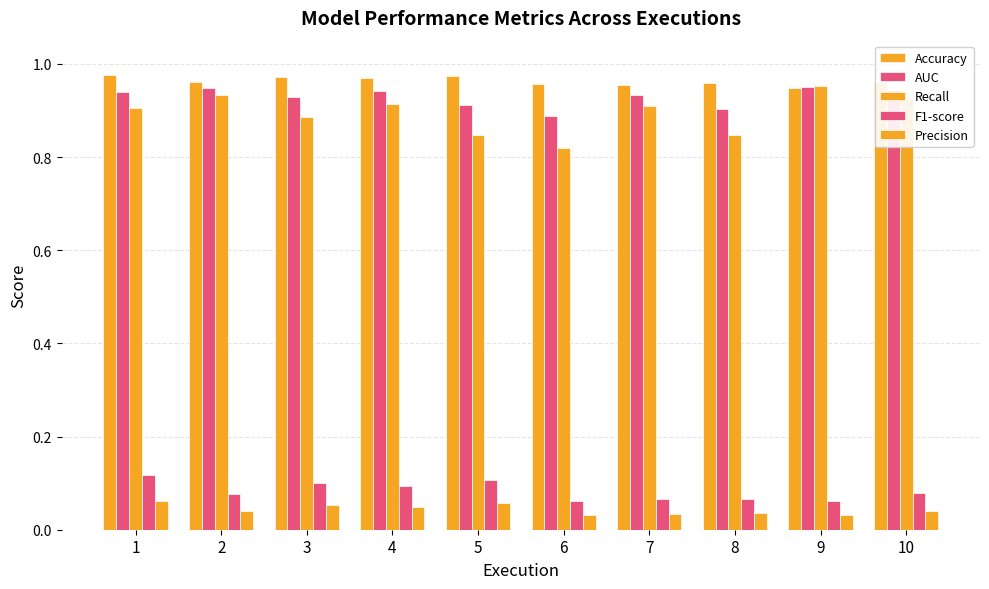

The F1-score series shows 0.2 at 1. True or false?

False